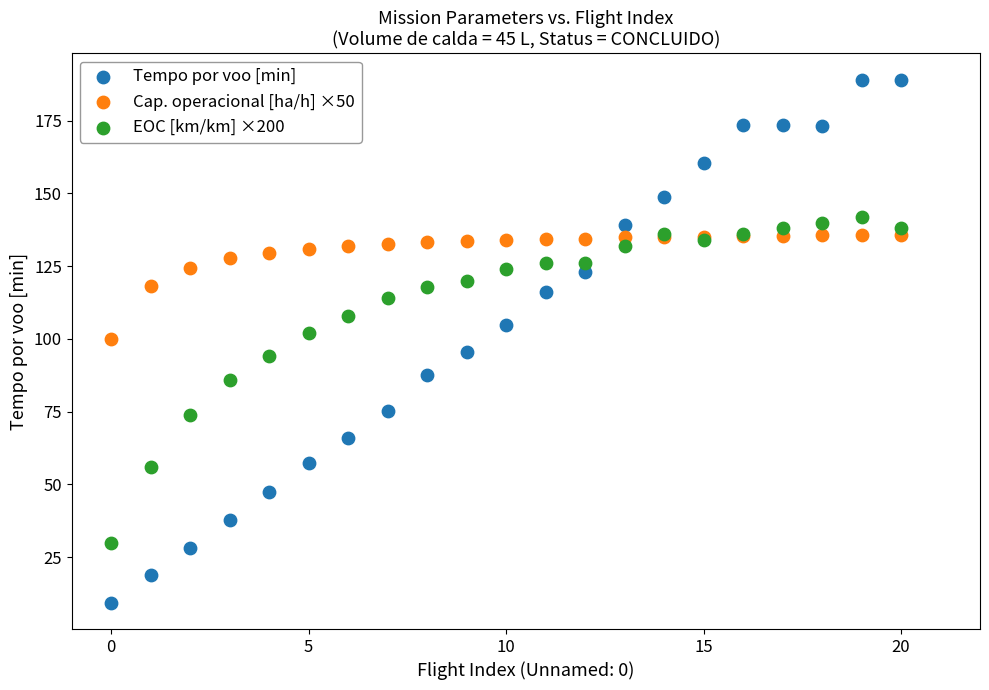

Which series reaches the minimum Y coordinate?

Tempo por voo [min]